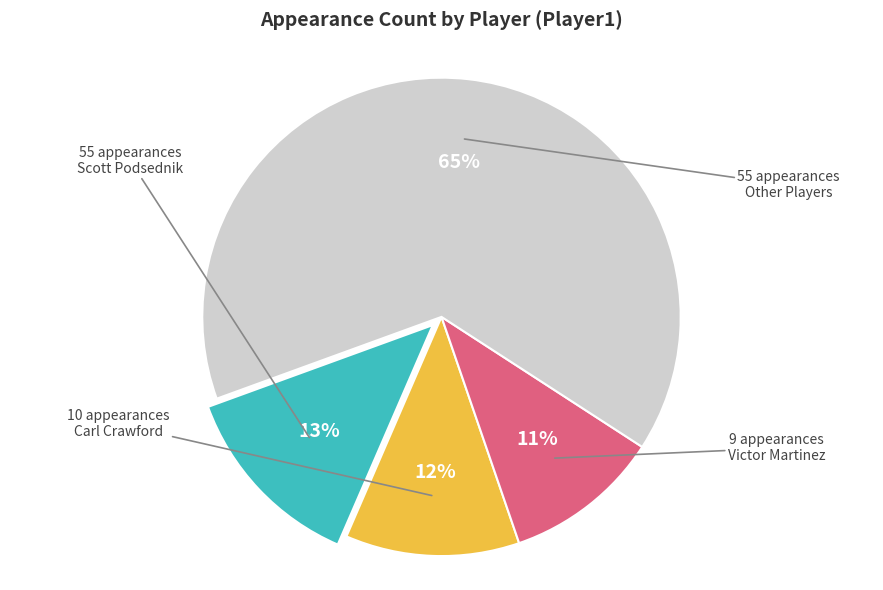

Is there any slice that represents more than half of the pie?

Yes